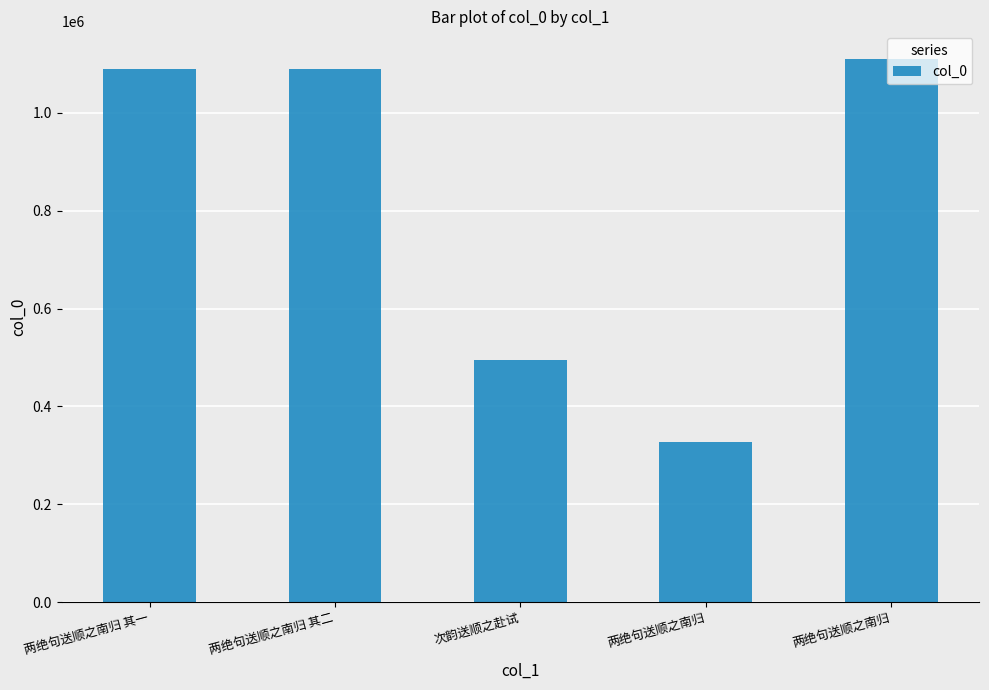

Count the number of data series in this chart.

1